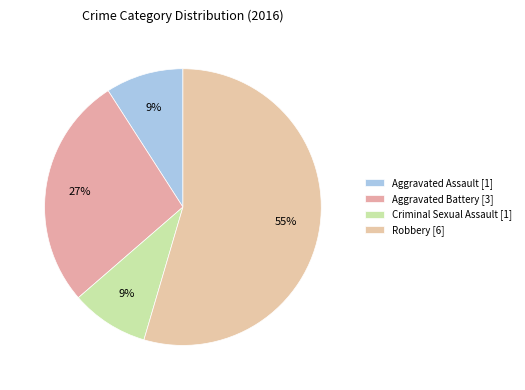

Is there a majority slice in this chart?

Yes